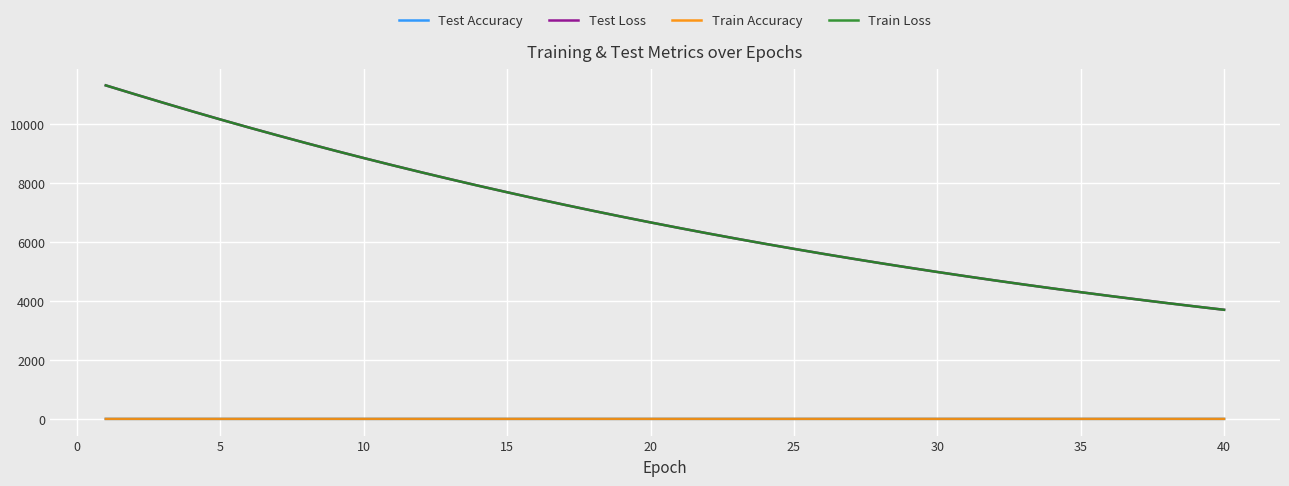

Which series has the widest spread of values?

Train Loss